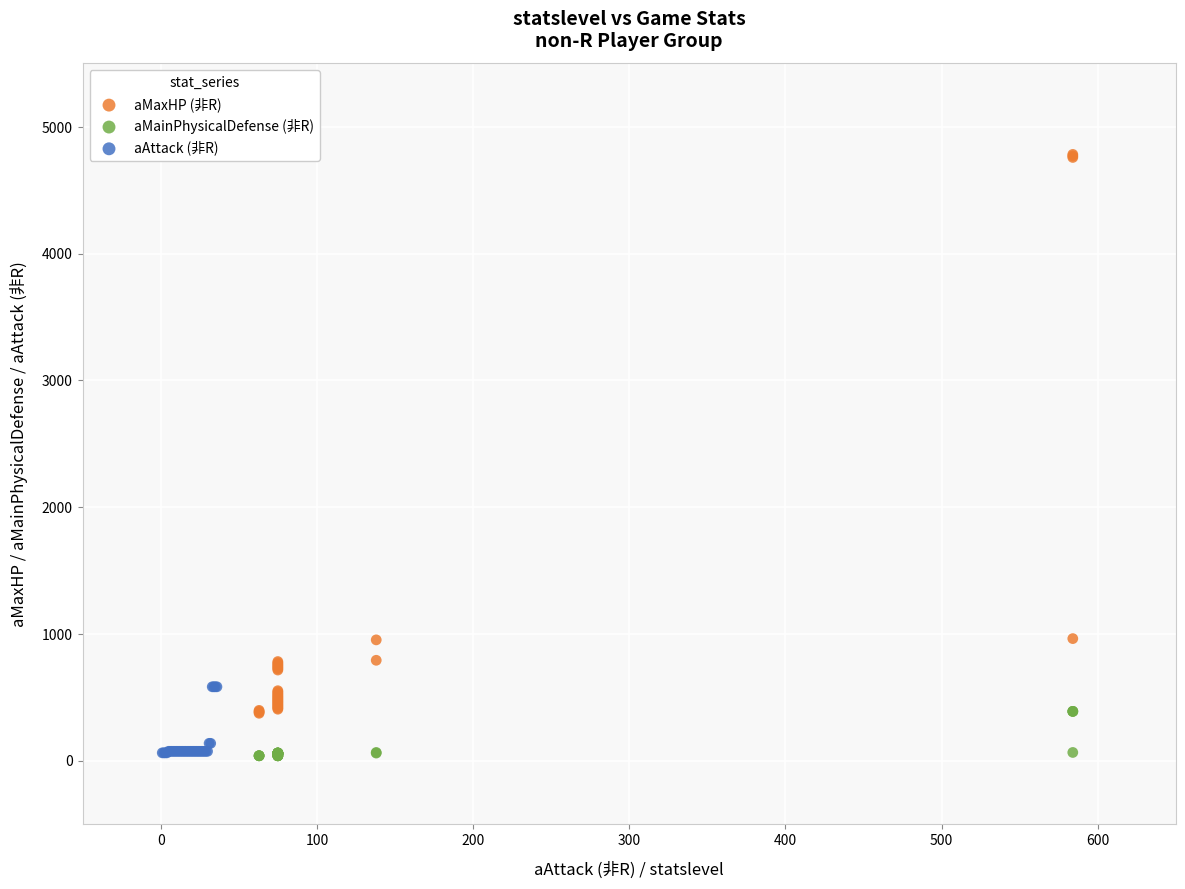

Which series has the largest Y range (max minus min)?

aMaxHP (非R)